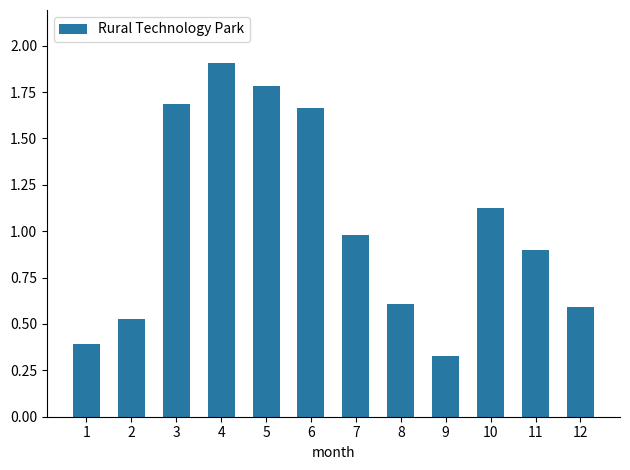

Does the chart contain any negative values?

No